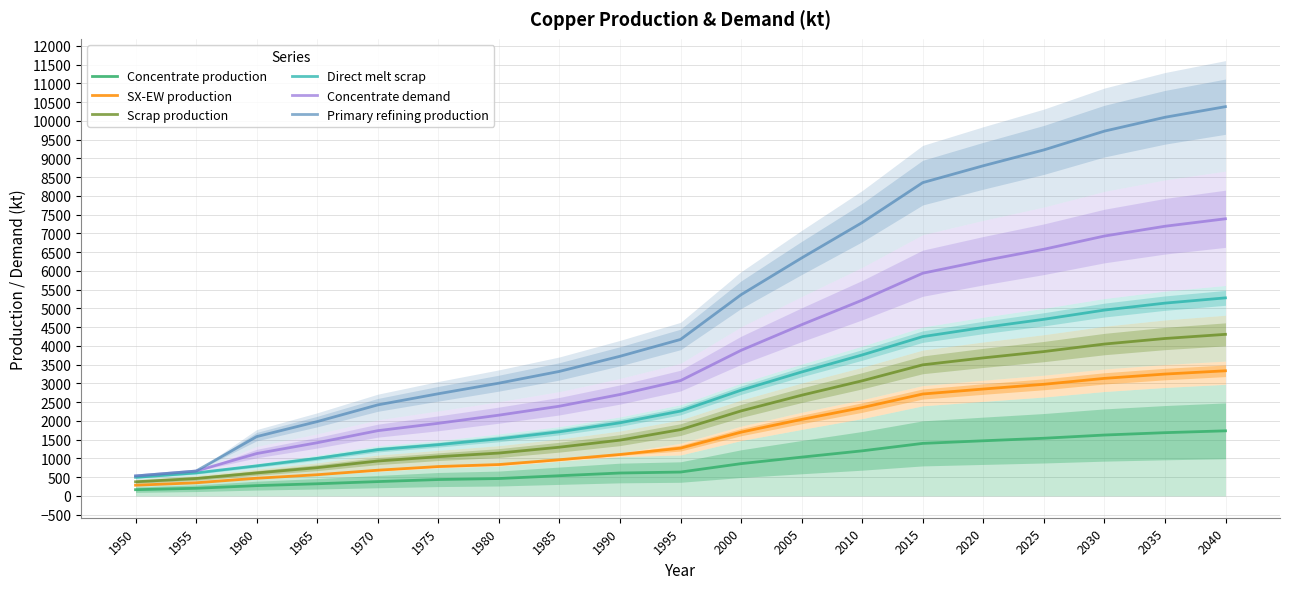

Is the value of Concentrate demand at 2010 greater than the value of Direct melt scrap at 1965?

Yes